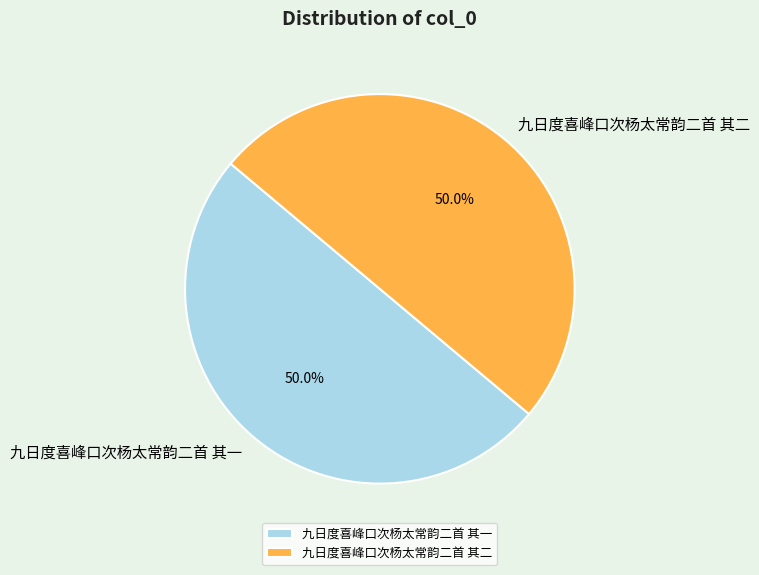

What is the ratio of the value at 九日度喜峰口次杨太常韵二首 其二 to the value at 九日度喜峰口次杨太常韵二首 其一?

1.0